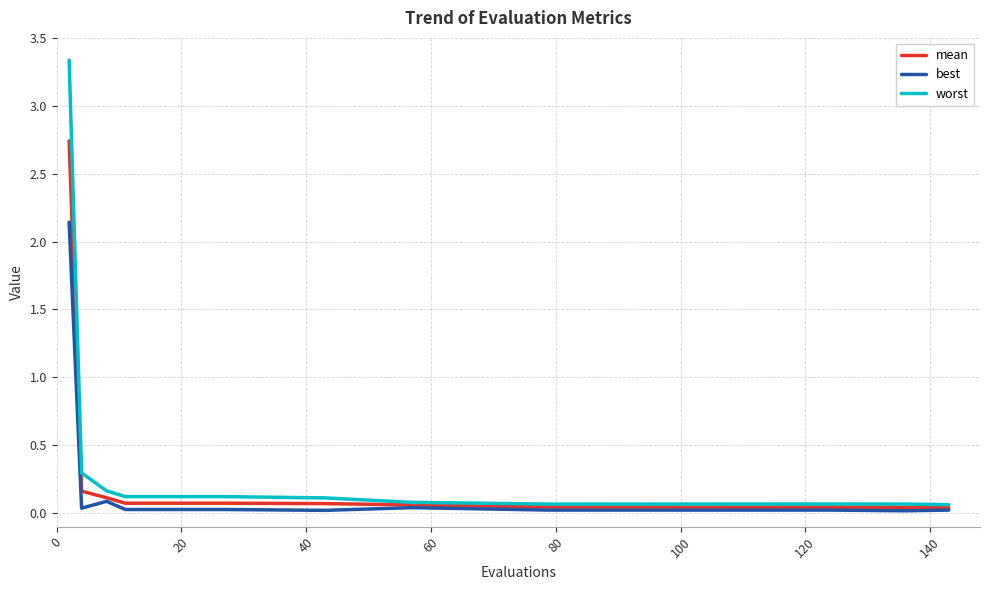

Which series has the largest range (max minus min)?

worst